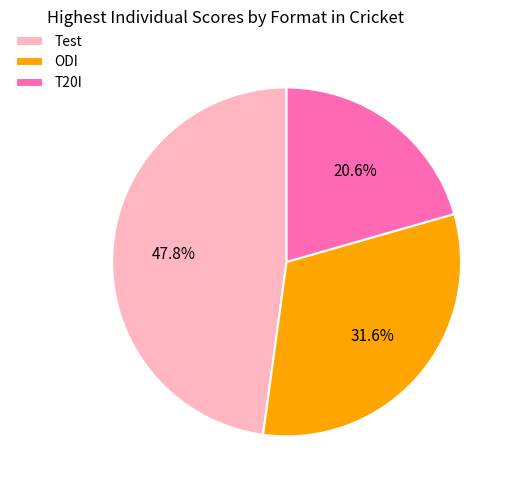

To the nearest percent, what is the combined percentage of Test and ODI?

79%